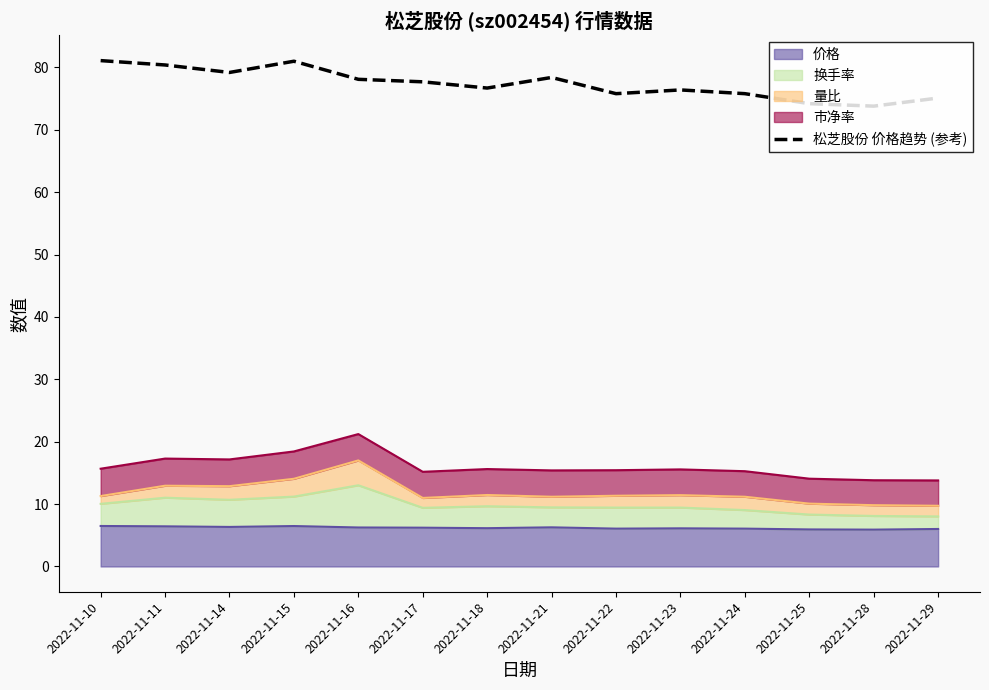

How many interior local peaks (higher than both neighbors) does the data have?

3